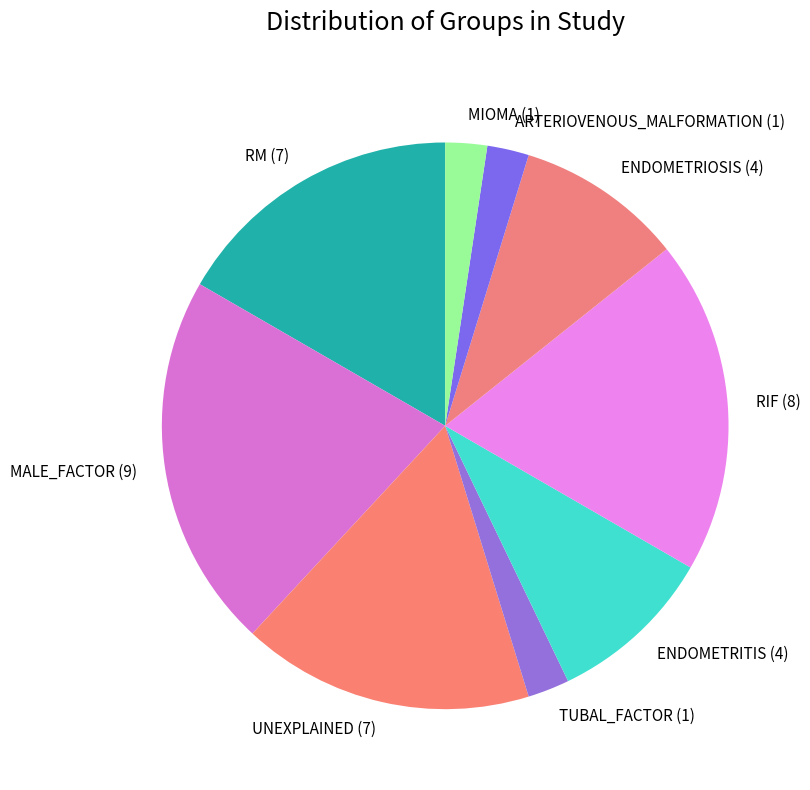

Count the number of slices in the pie.

9